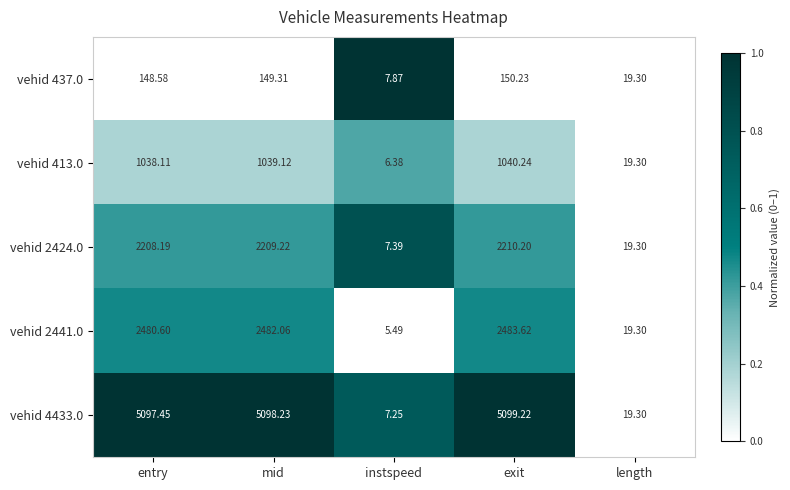

How many values in the vehid 4433.0 series exceed 5097?

3